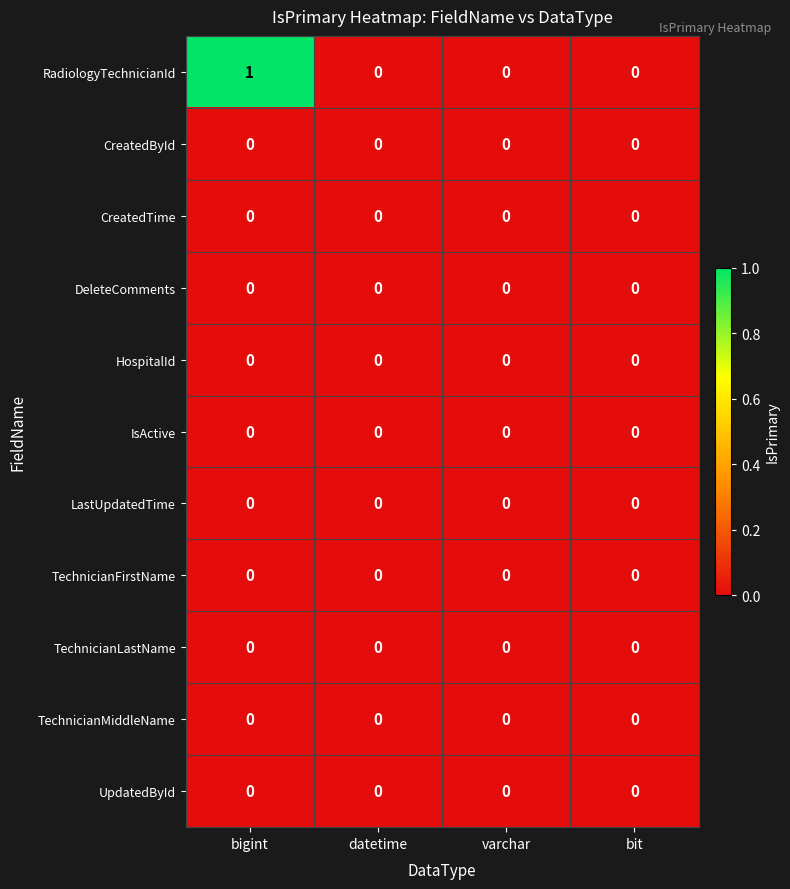

Which series has the largest range (max minus min)?

RadiologyTechnicianId